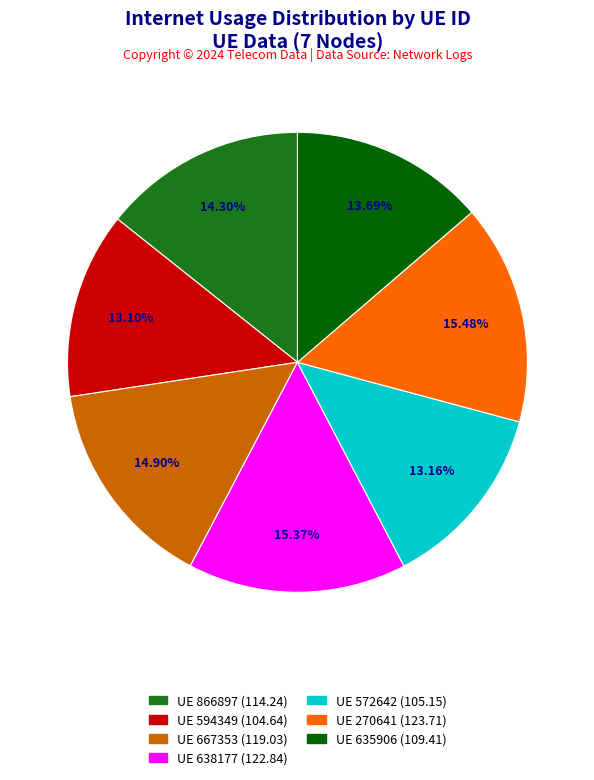

To the nearest percent, what is the difference between the largest and smallest slice percentages?

2%